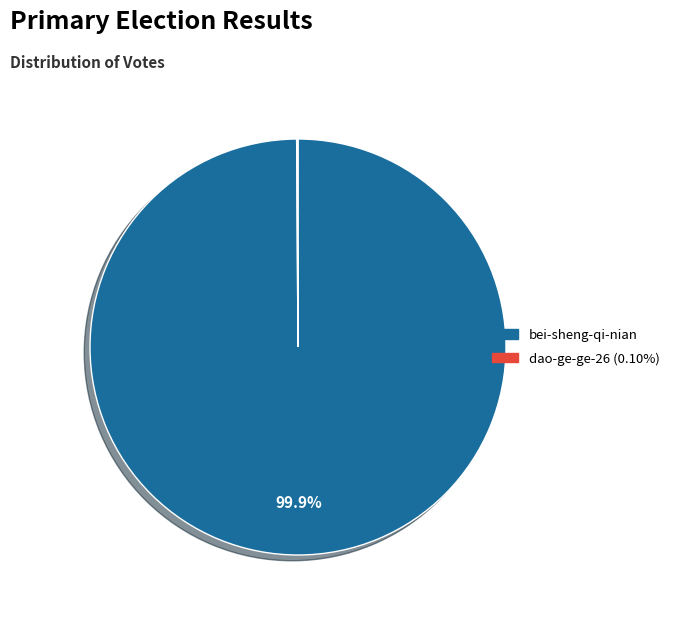

Which slice is the largest?

bei-sheng-qi-nian